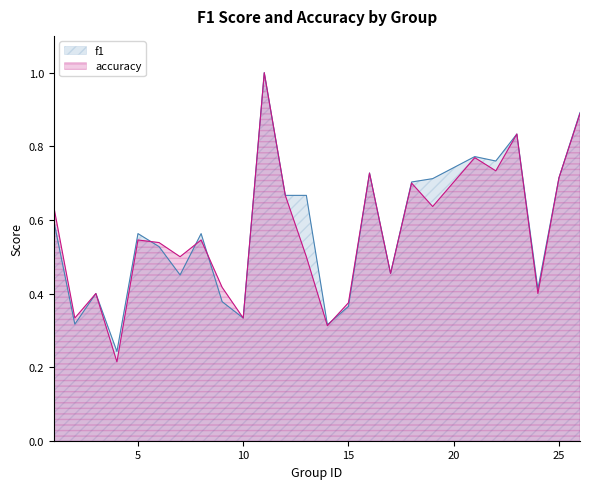

Rank the series at 24 from highest to lowest value.

f1, accuracy